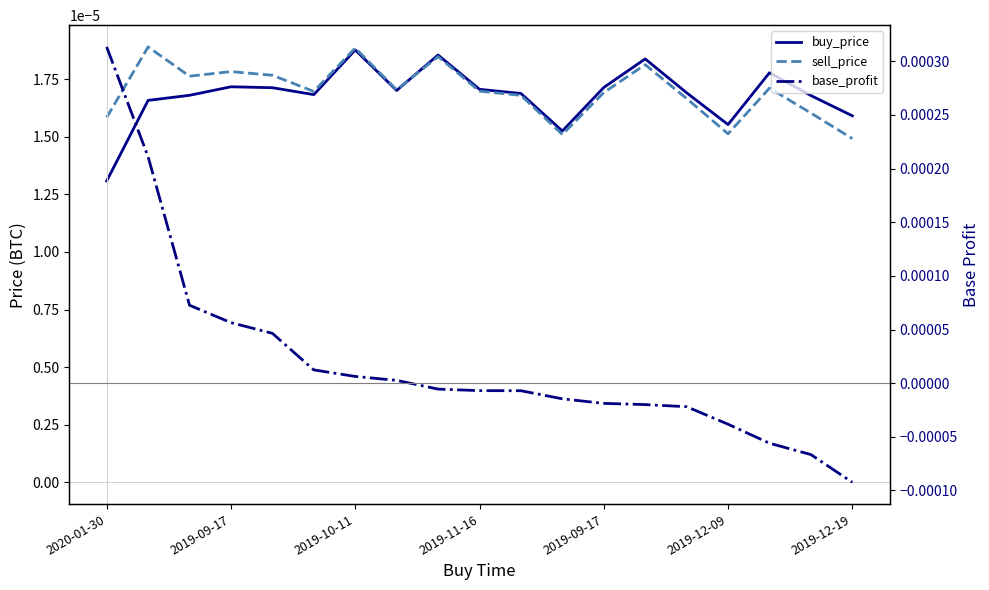

True or false: buy_price has more than 1 interior local peaks.

True